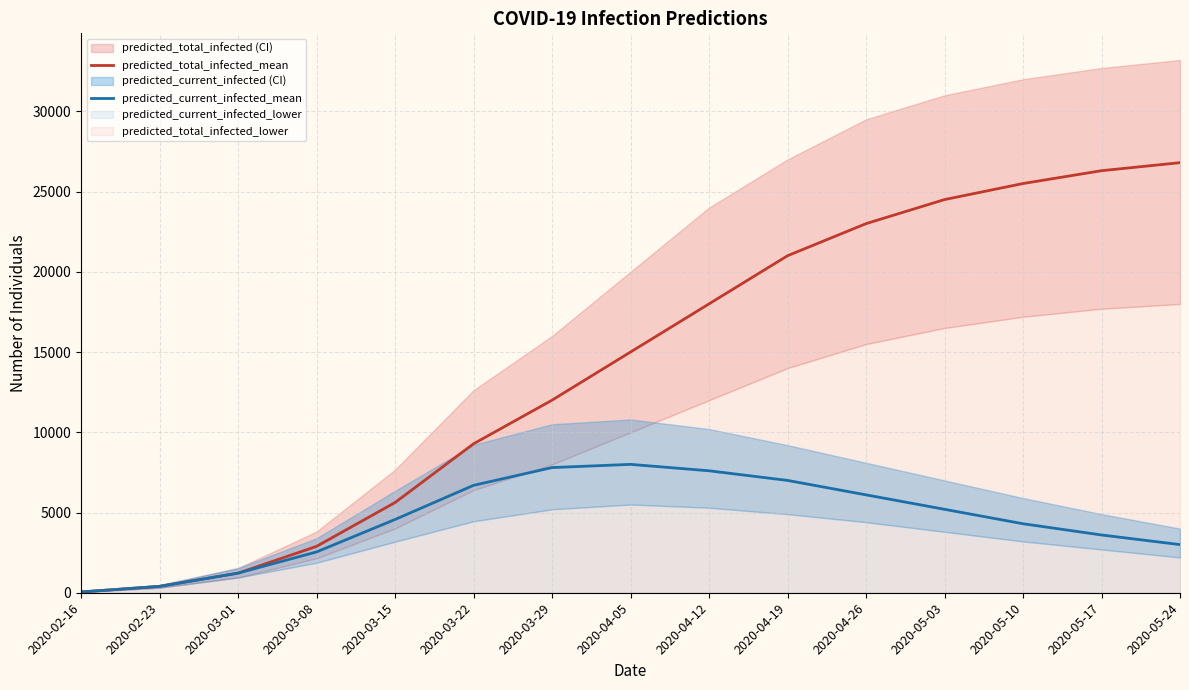

How many lines are shown in the chart?

2